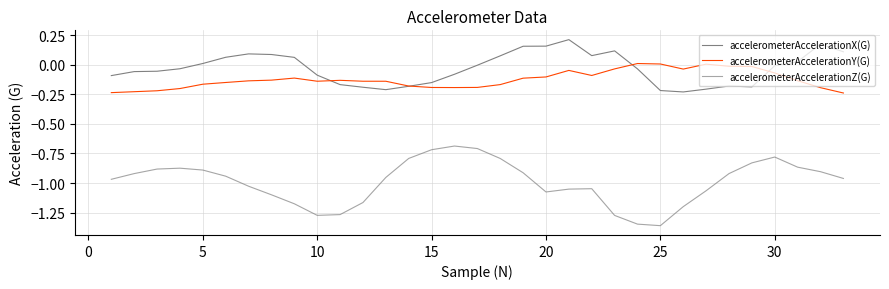

Which series has the largest range (max minus min)?

accelerometerAccelerationZ(G)